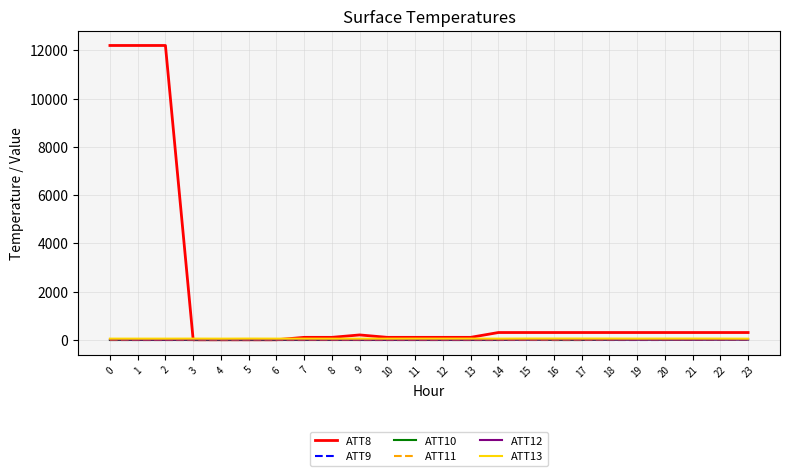

Which series has the widest spread of values?

ATT8